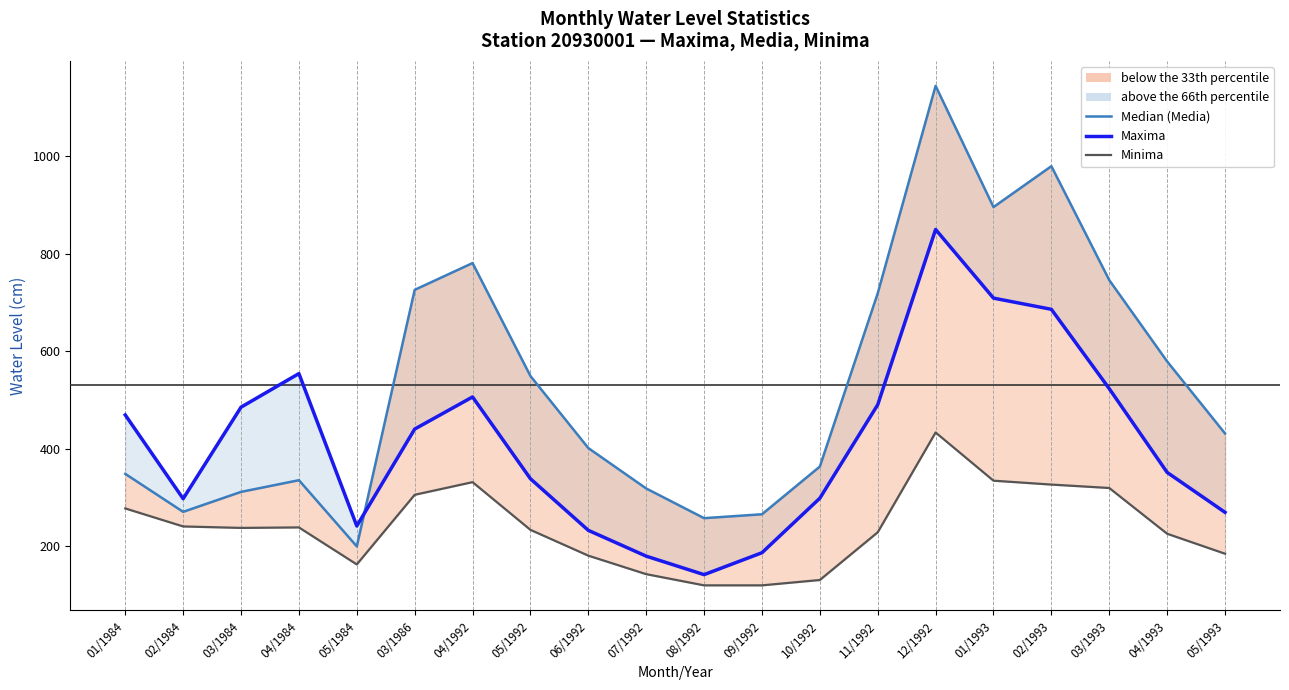

In Maxima, how many points are lower than both neighbors (excluding endpoints)?

3